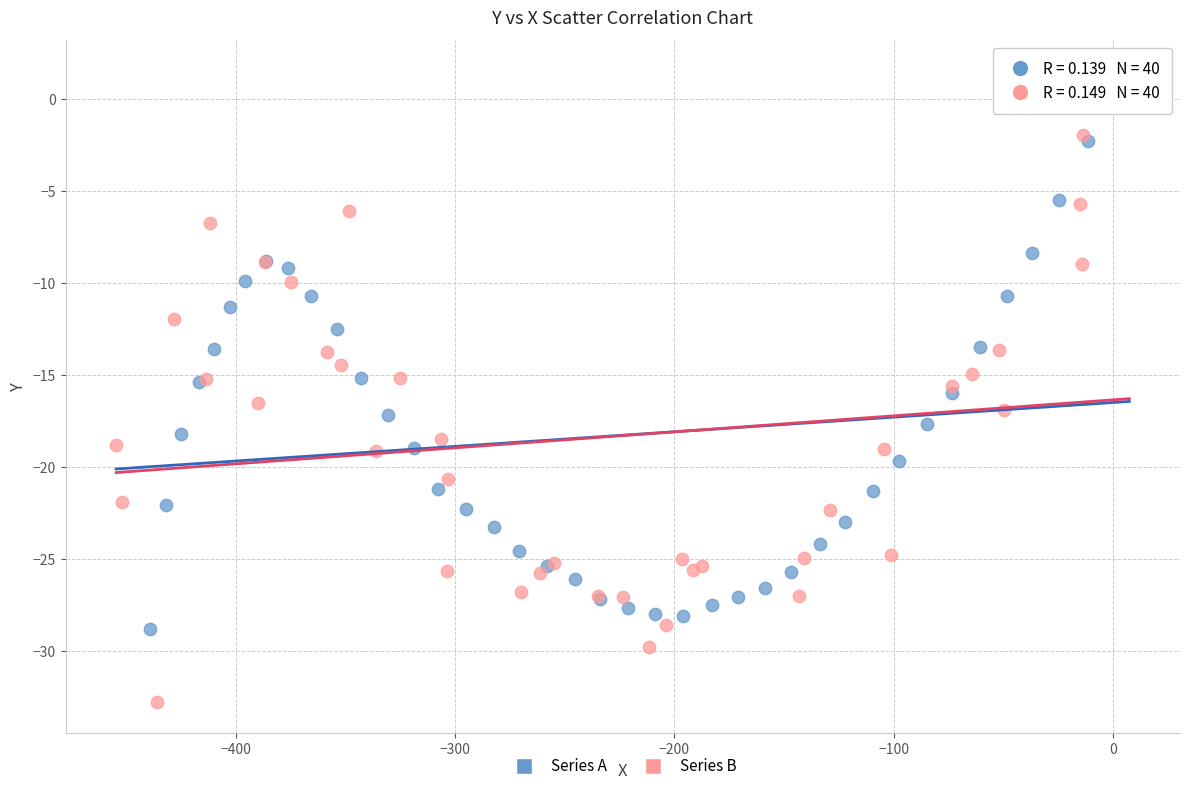

Which series reaches the minimum Y coordinate?

Series B